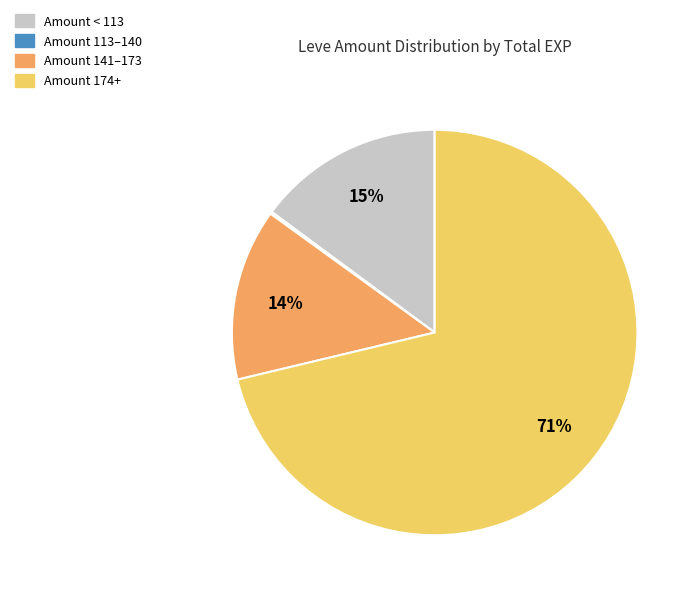

To the nearest percent, what percentage of the pie is Amount < 113?

15%